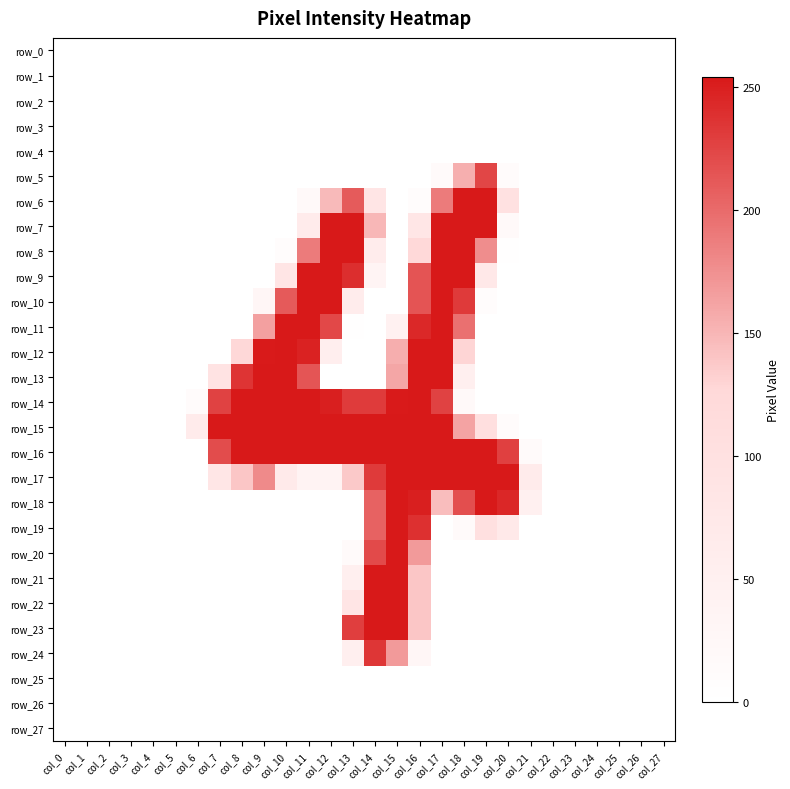

Which series has the largest total across all categories?

row_16